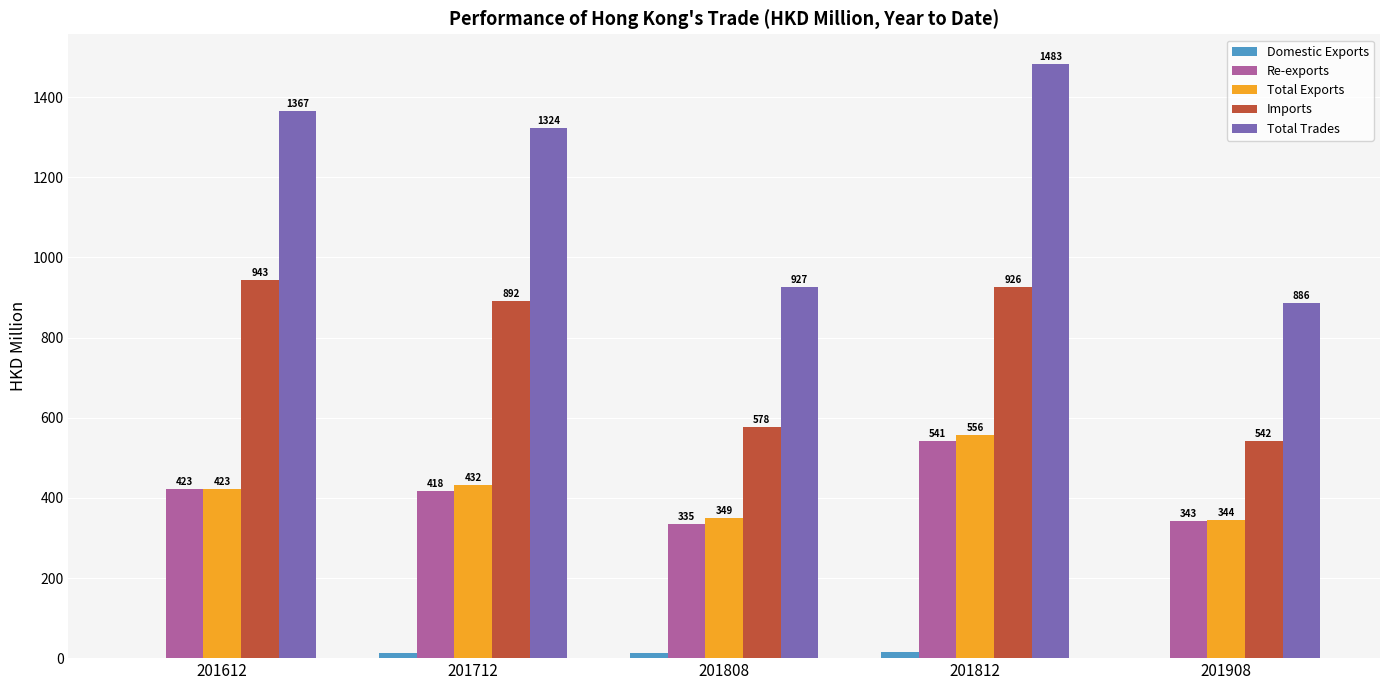

Which category has the highest value in the Total Exports series?

201812